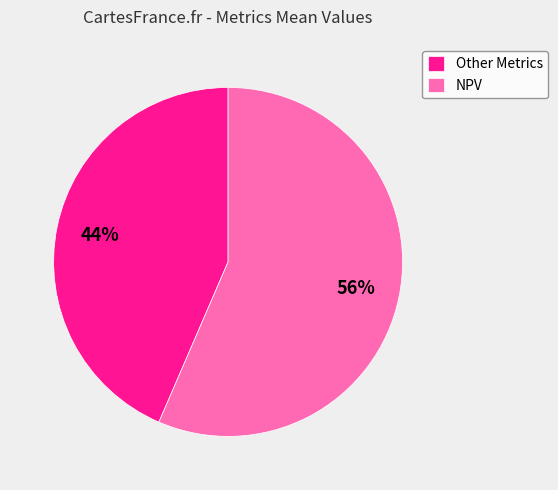

To the nearest percent, what portion does NPV represent?

56%